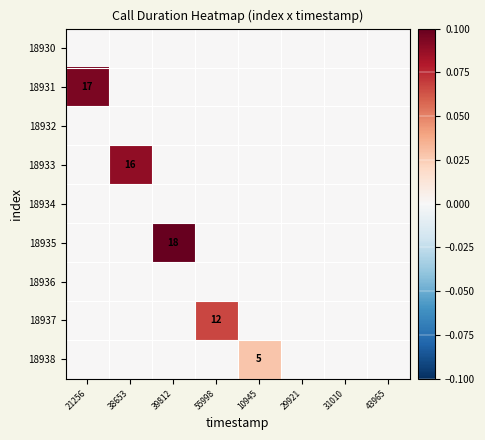

The value of 18935 at 39812 is 18. True or false?

True